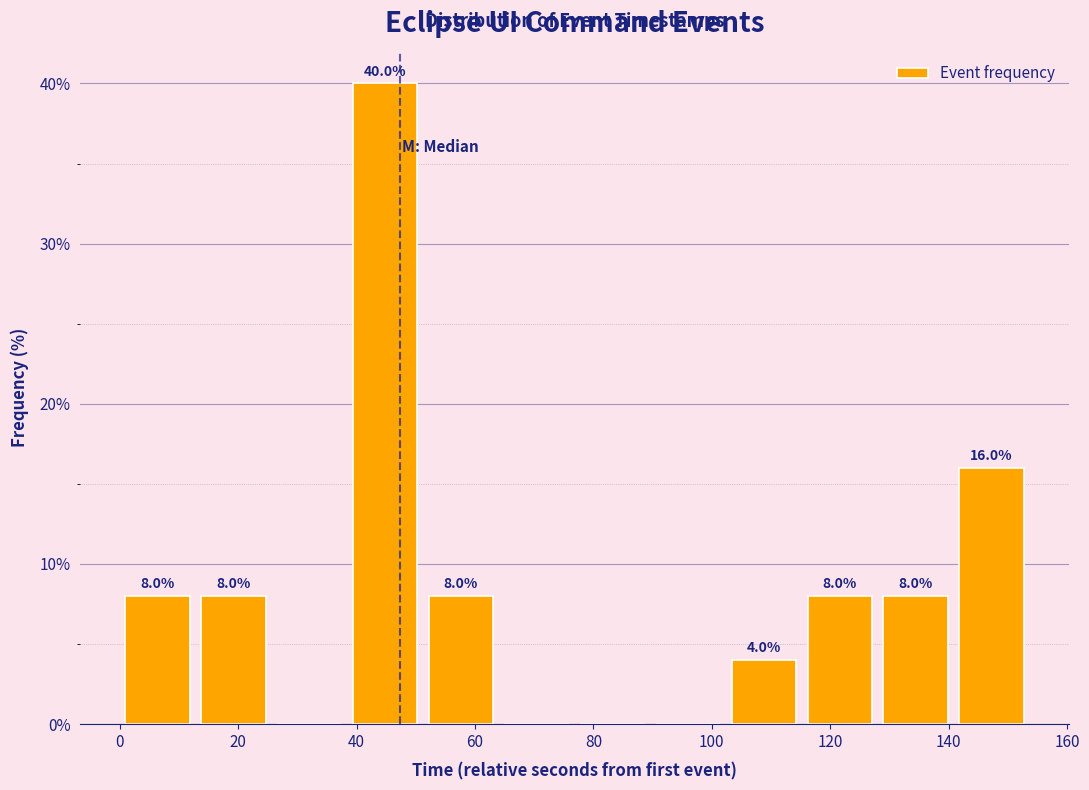

Which range on the x-axis has the tallest bar?

38 to 52